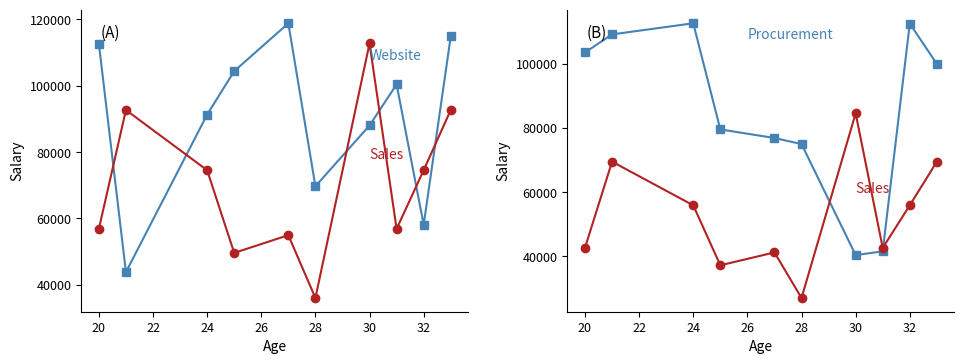

How many lines are shown in the chart?

4